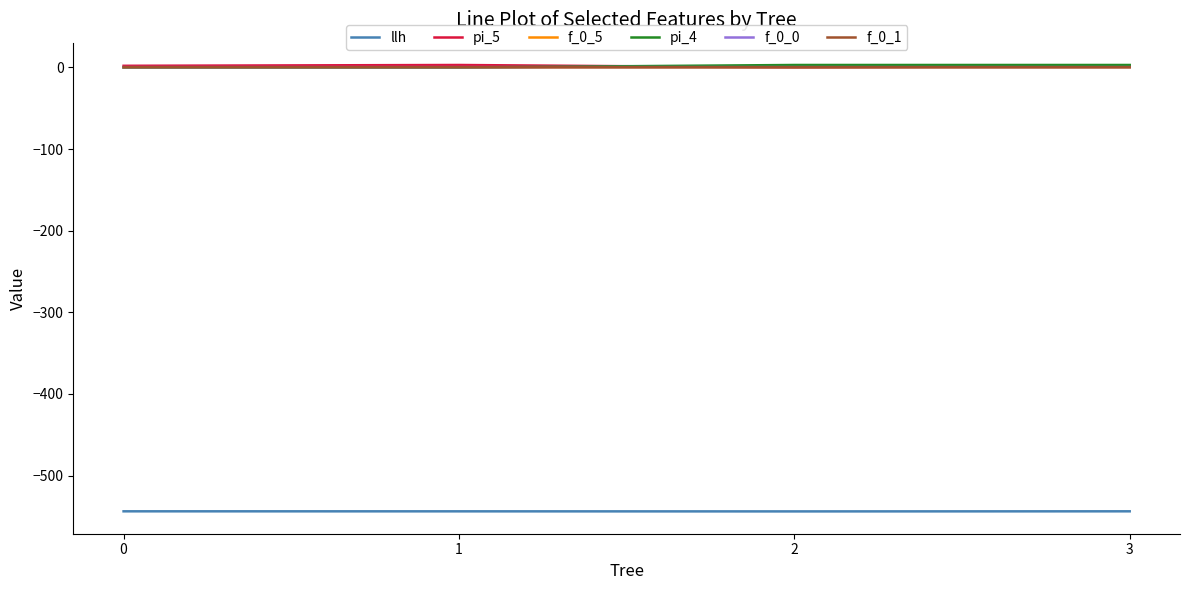

Count the number of categories in the chart.

4